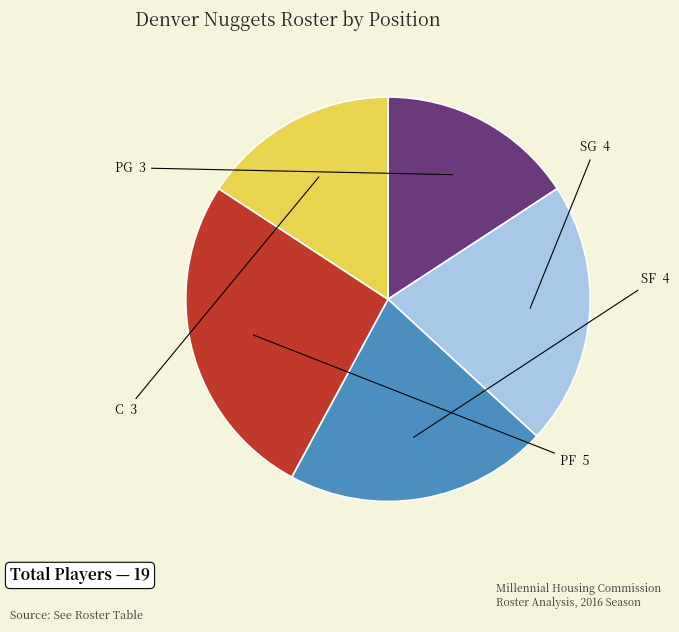

Is there a majority slice in this chart?

No